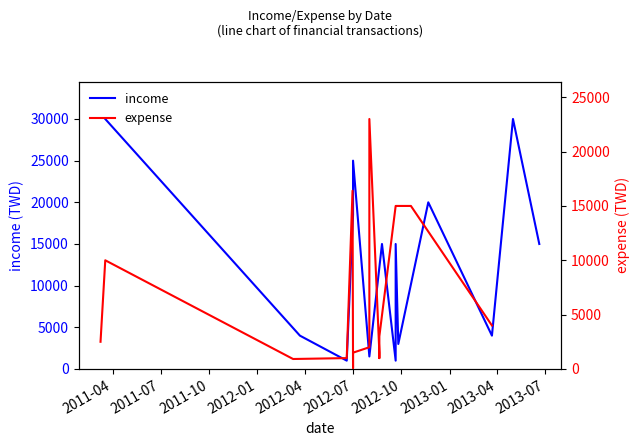

Between 2012-04 and 2012-07, which series saw the biggest shift?

income